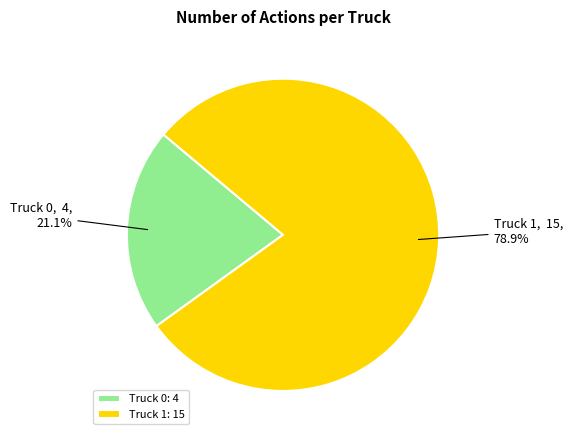

How many slices are in this pie chart?

2